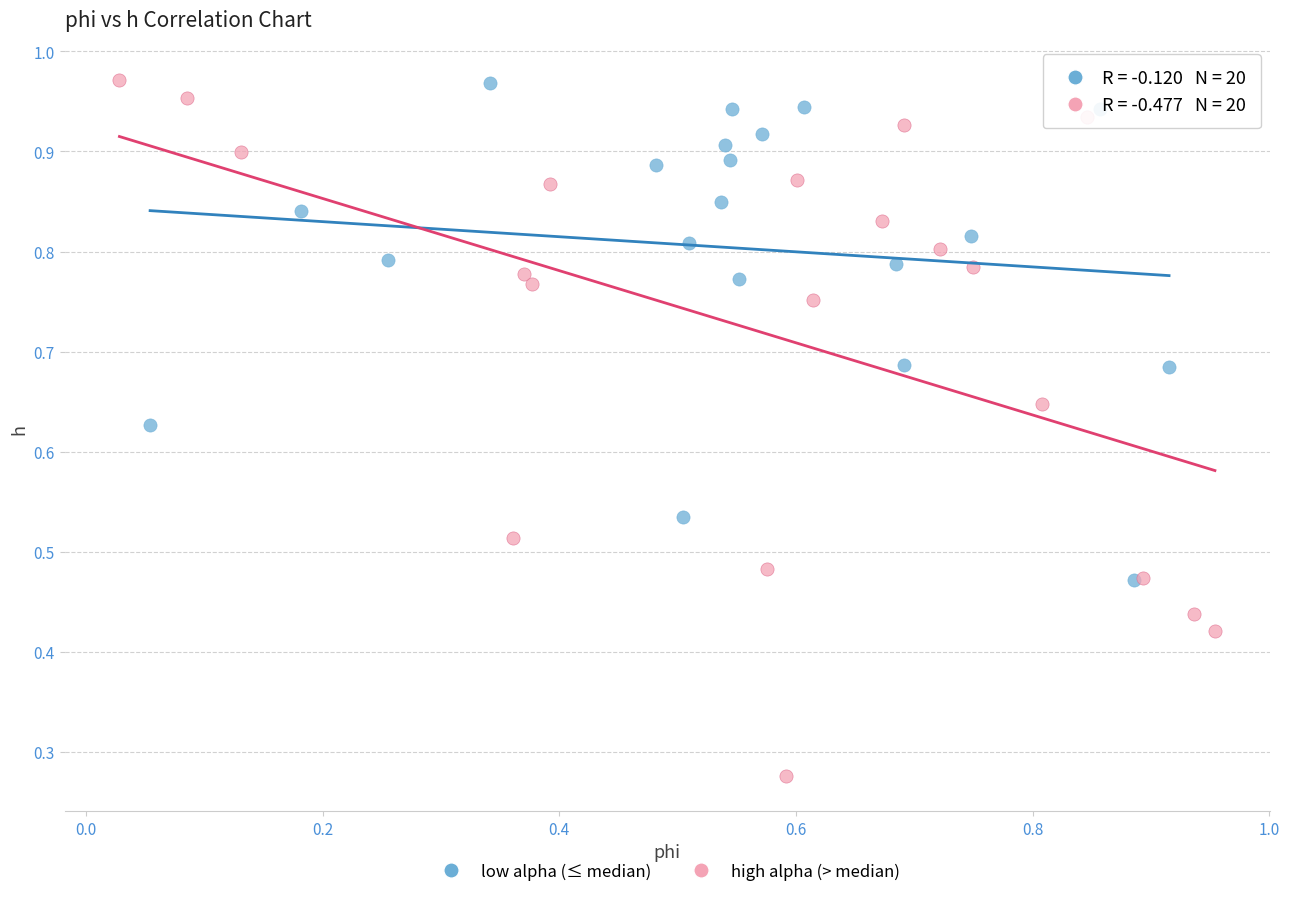

Which series has the widest spread of Y values?

high alpha (> median)